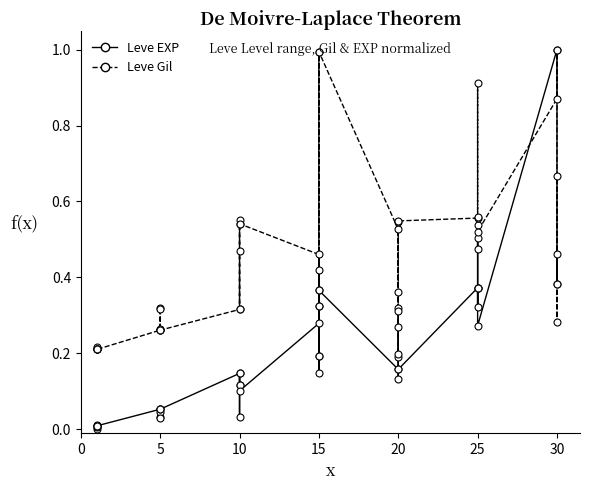

Reading right to left, extract all data points from this chart.

Leve EXP: 0.4	0.5	0.4	1.0	0.3	0.5	0.4	0.3	0.4	0.4	0.2	0.1	0.3	0.3	0.2	0.2	0.4	0.2	0.1	0.4	0.2	0.3	0.1	0.1	0.0	0.1	0.1	0.1	0.1	0.0	0.1	0.0	0.0	0.1	0.0	0.0	0.0	0.0	0.0	0.0
Leve Gil: 0.7	0.3	1.0	0.9	0.5	0.9	0.6	0.5	0.5	0.6	0.5	0.2	0.5	0.4	0.3	0.5	1.0	0.3	0.4	1.0	0.3	0.5	0.5	0.6	0.3	0.5	0.5	0.3	0.3	0.3	0.3	0.3	0.3	0.3	0.2	0.2	0.2	0.2	0.2	0.2